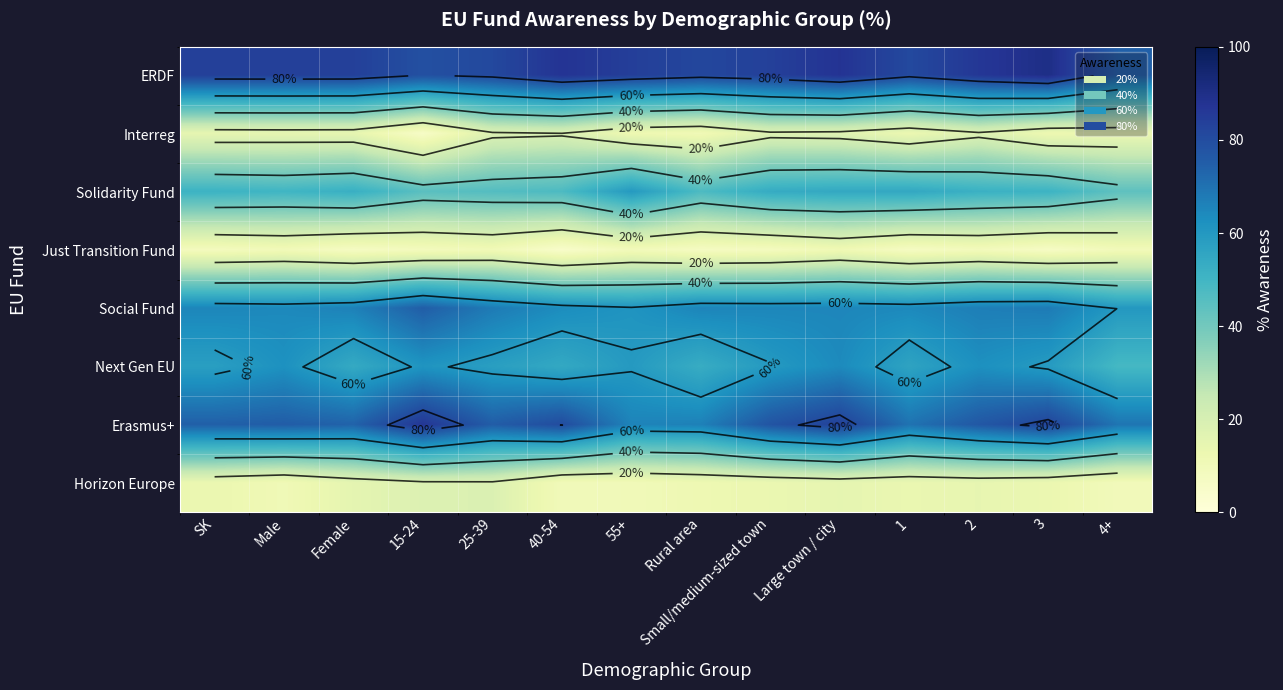

Where does the Interreg series first go above 14?

SK